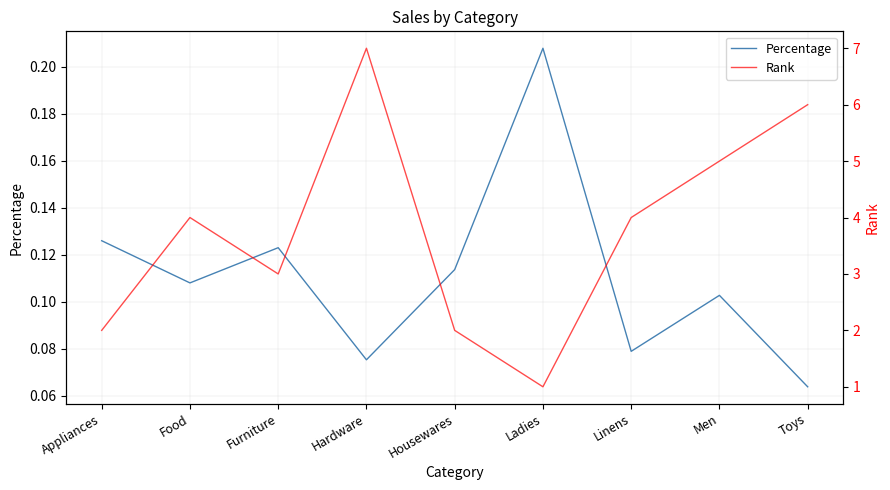

At how many categories does at least one series exceed 2?

6